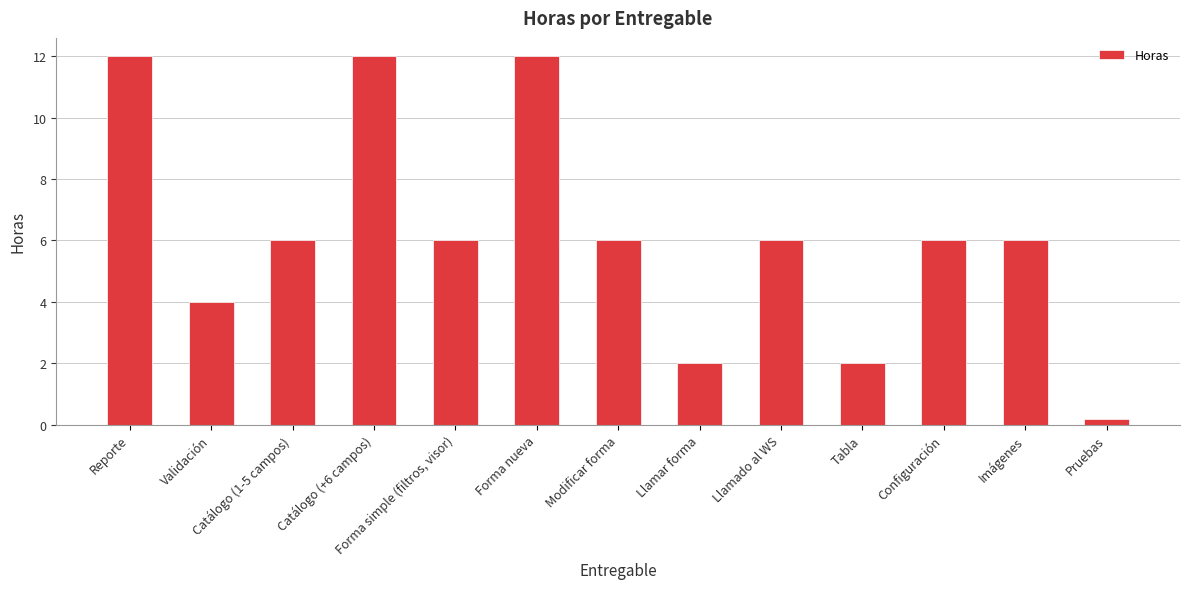

True or false: the data shows 6.0 at Catálogo (1-5 campos).

True